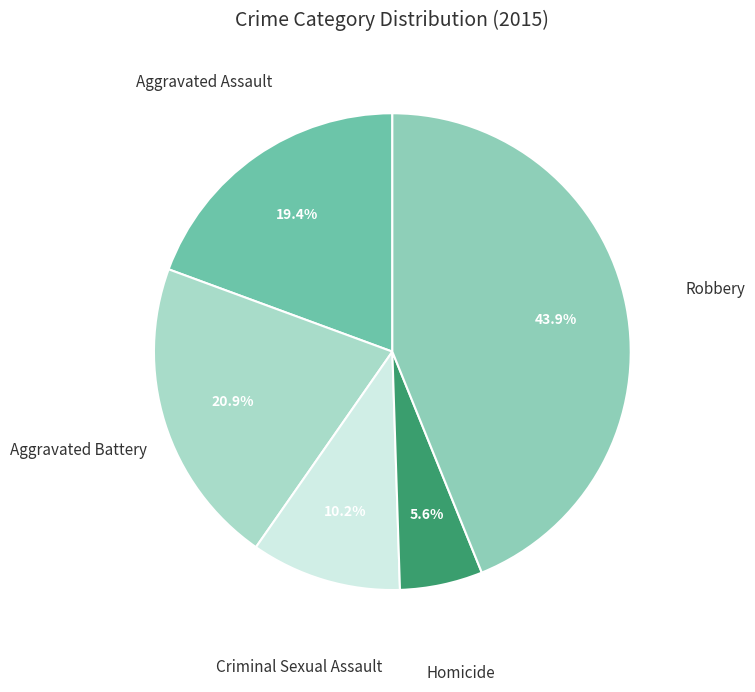

Count the number of slices in the pie.

5